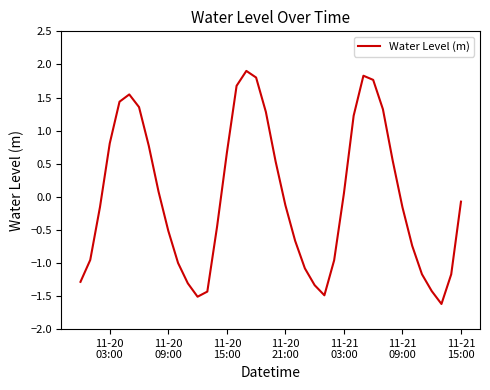

What is the difference between the maximum and minimum values?

3.5